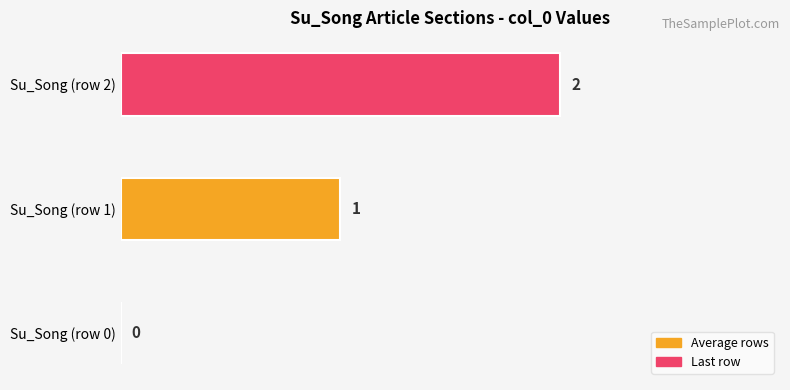

Is it true that the value at Su_Song (row 0) is 0?

True